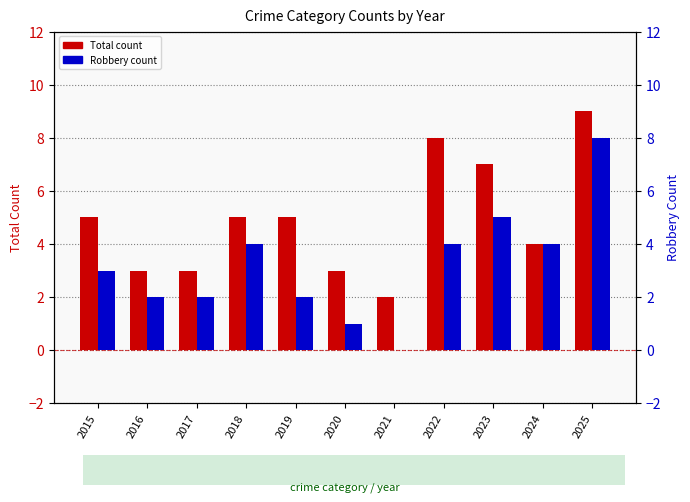

At which label is Total count closest to 5?

2015